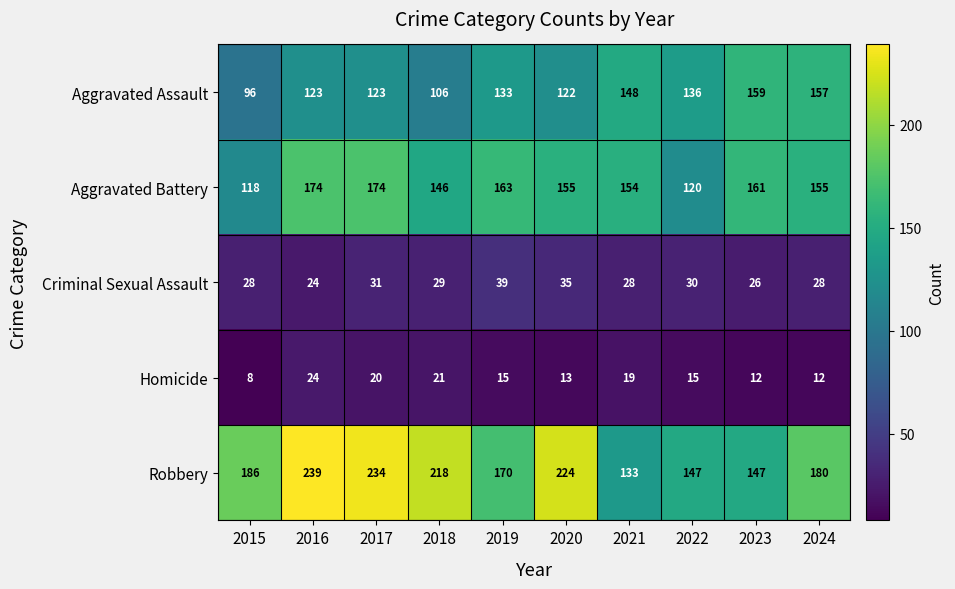

True or false: Aggravated Battery has a value of 155 at 2024.

True